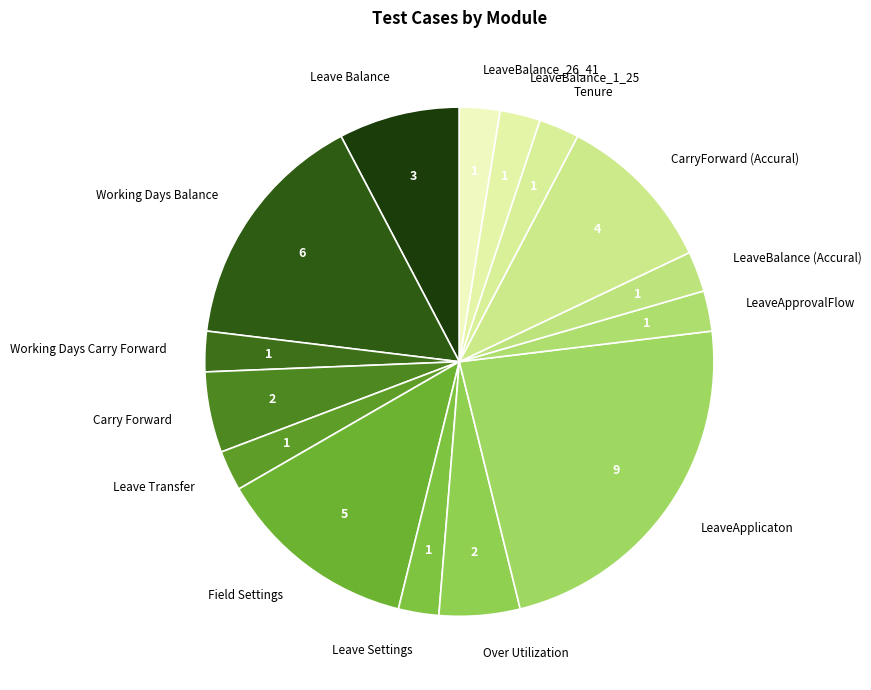

Is it true that LeaveBalance (Accural) is 15% of the pie?

False